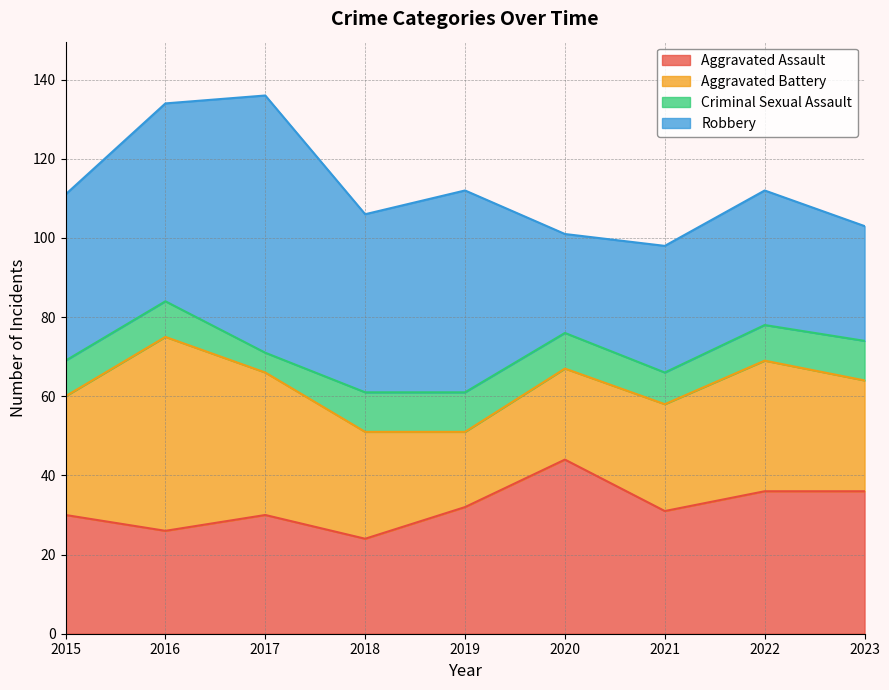

What is the minimum value shown in the chart?

5